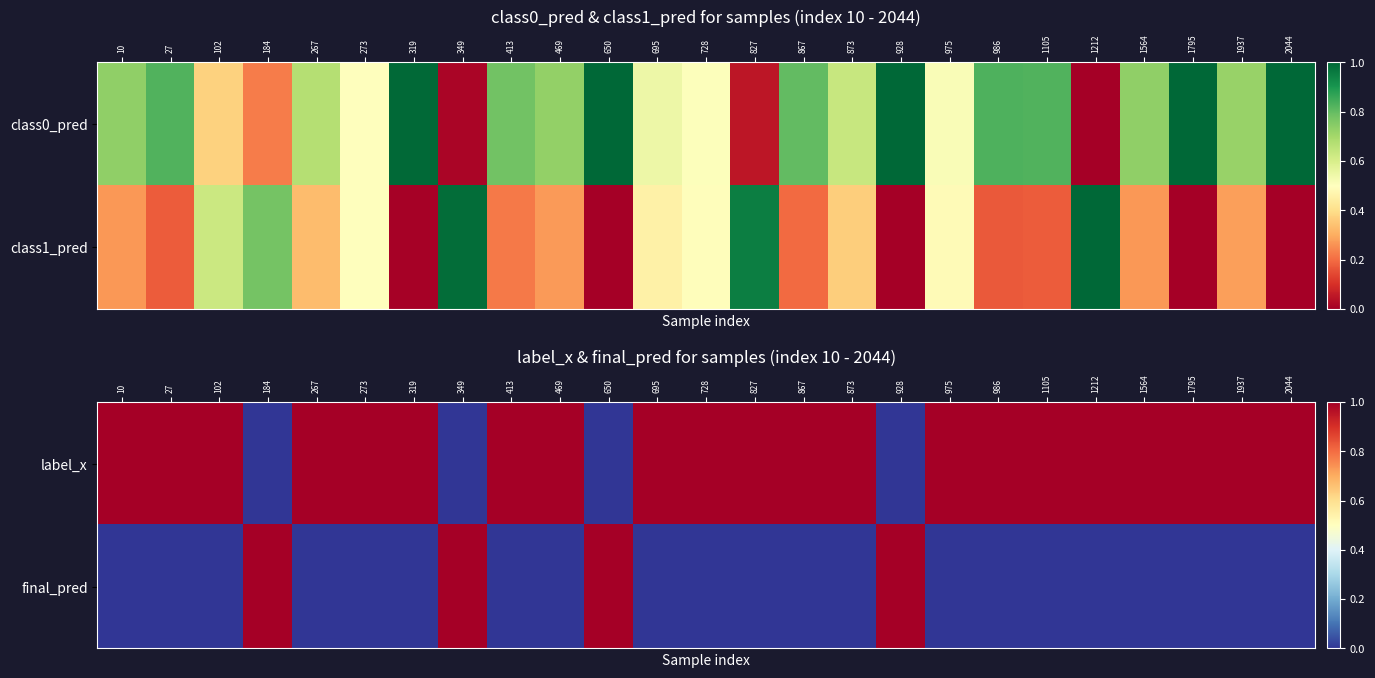

At how many categories does at least one series exceed 0?

25